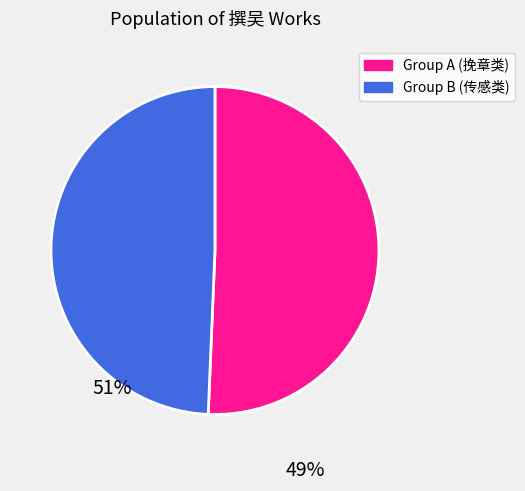

Is there a majority slice in this chart?

Yes